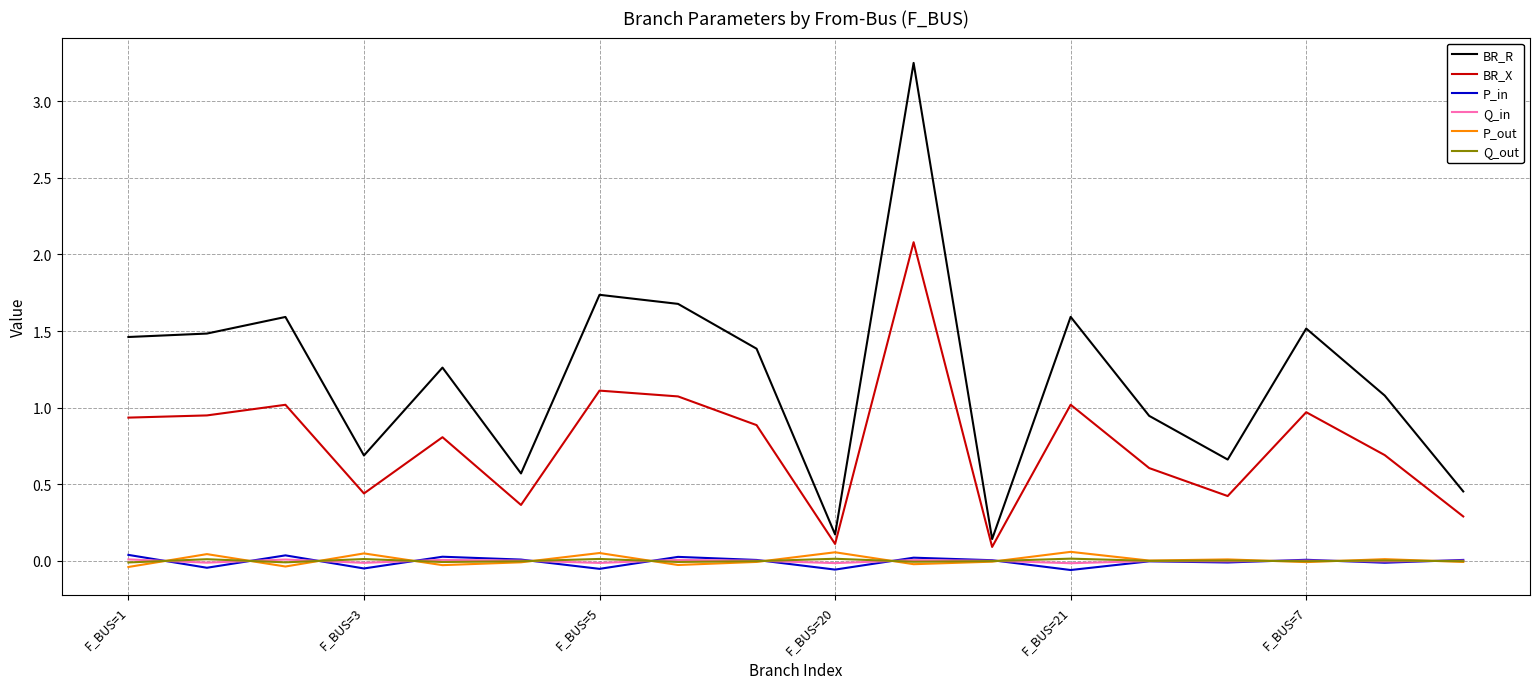

Which series has the widest spread of values?

BR_R